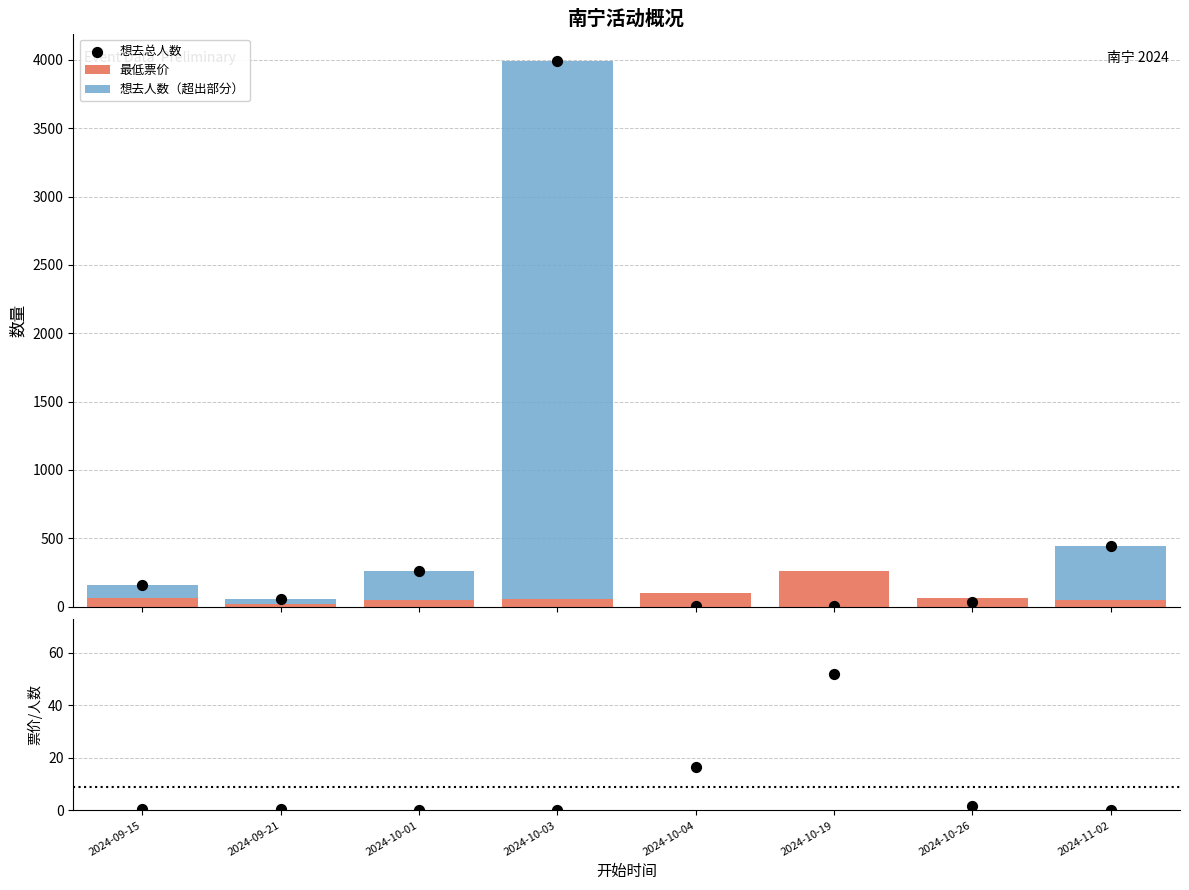

Which series reaches the maximum Y coordinate?

想去总人数